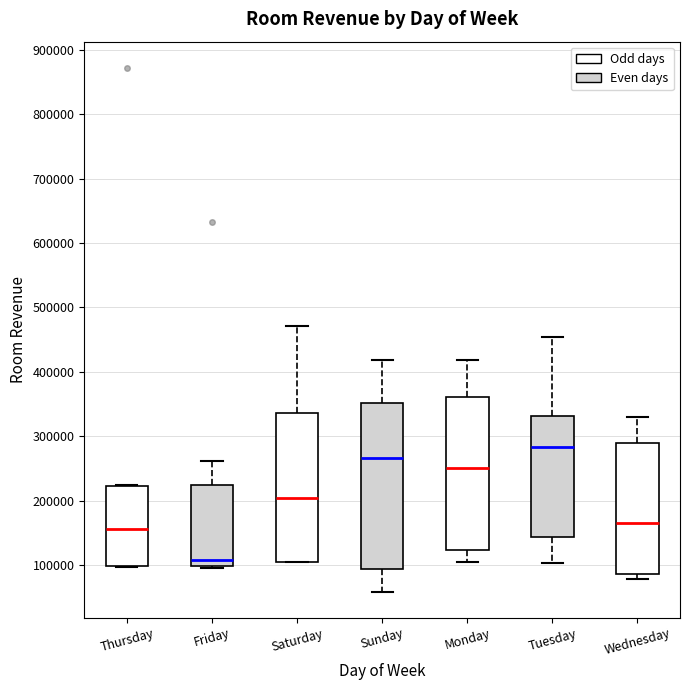

Where is the lower edge of the box for Tuesday on the y-axis? The values are not printed on the chart, so give them approximately, as read against the axis.

140000